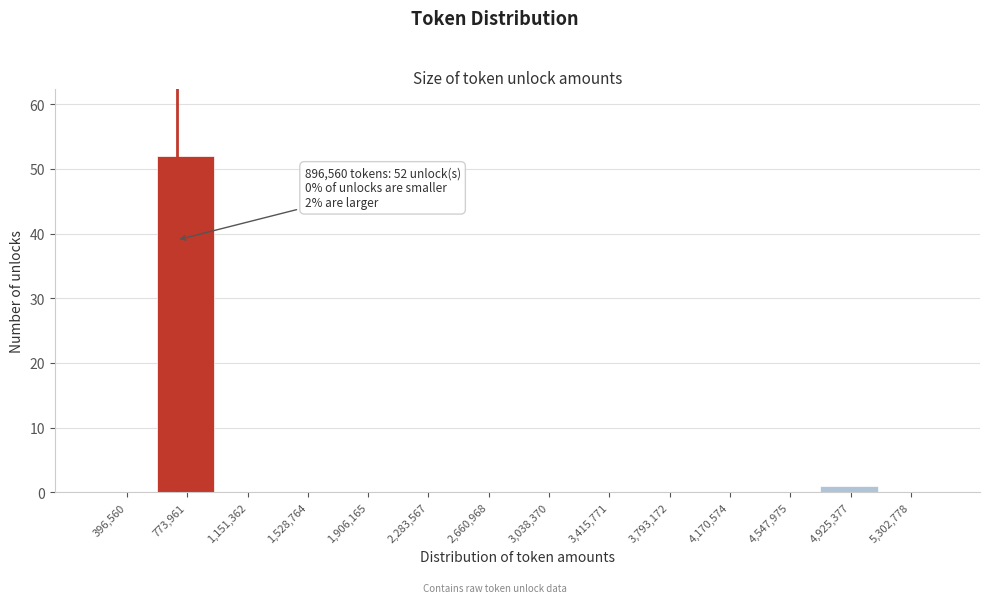

Reading right to left, extract all data points from this chart.

5,302,778=0	4,925,377=1	4,547,975=0	4,170,574=0	3,793,172=0	3,415,771=0	3,038,370=0	2,660,968=0	2,283,567=0	1,906,165=0	1,528,764=0	1,151,362=0	773,961=52	396,560=0